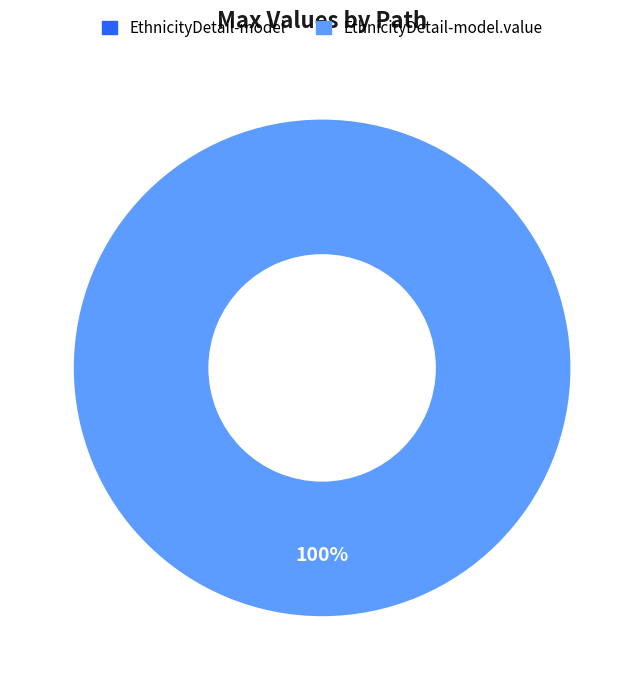

What is the change in value from shr-core-EthnicityDetail-model to shr-core-EthnicityDetail-model.value?

+1